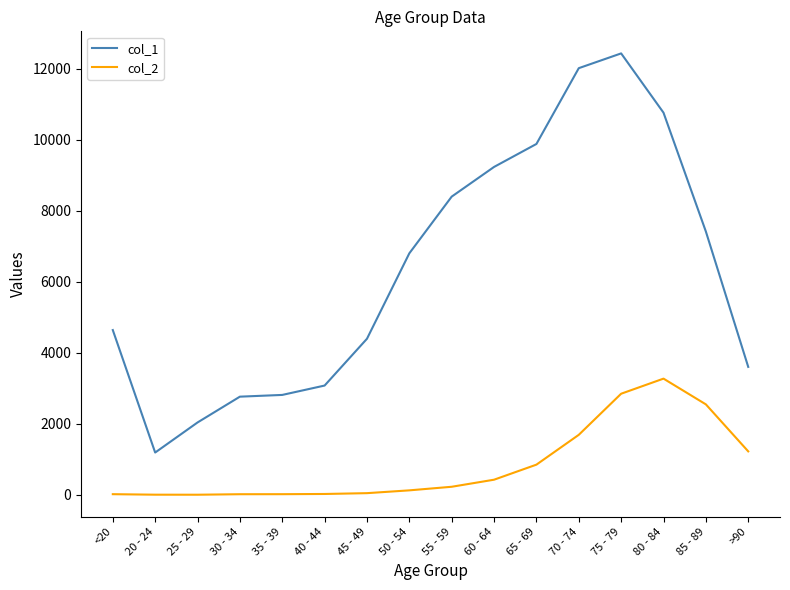

True or false: col_1 and col_2 cross at least once.

False